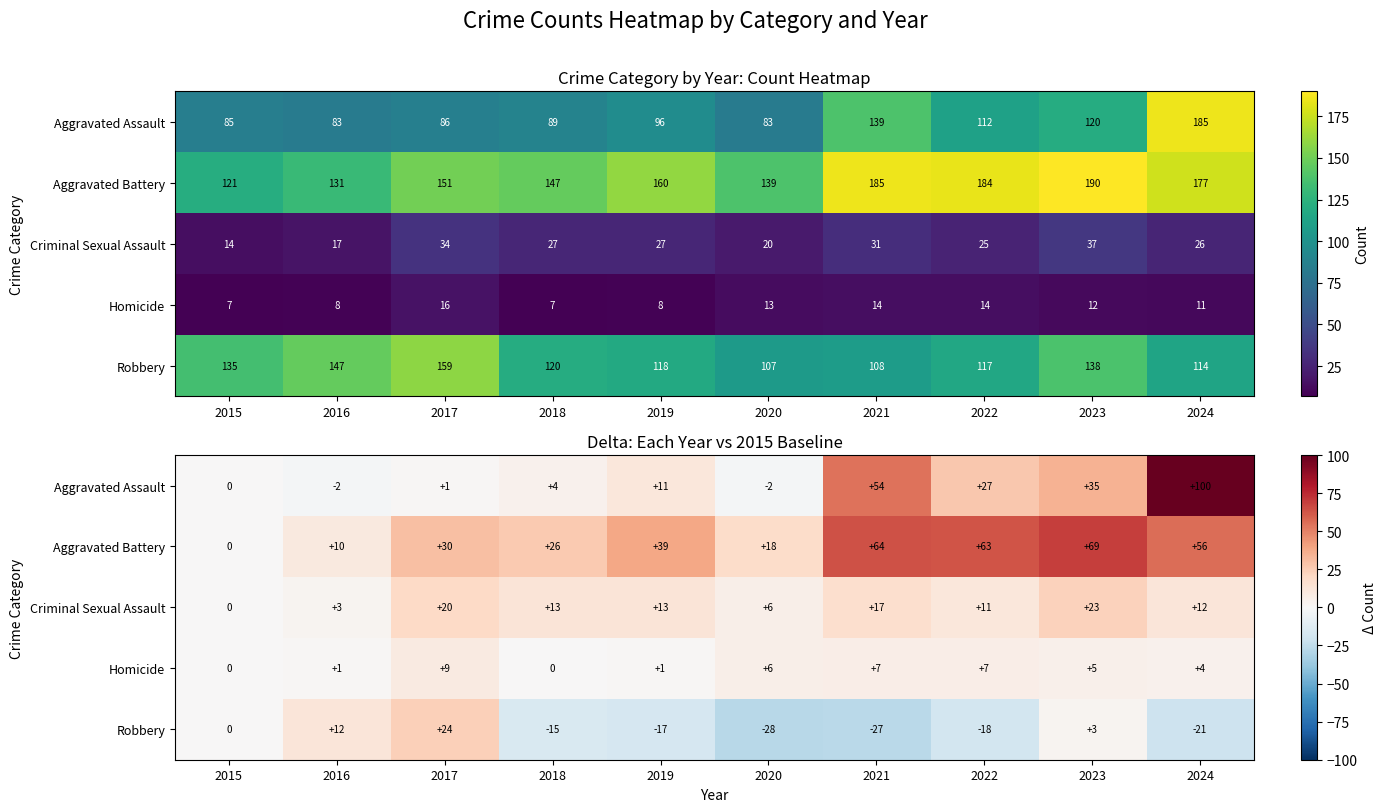

Between 2017 and 2020, which is larger?

2017